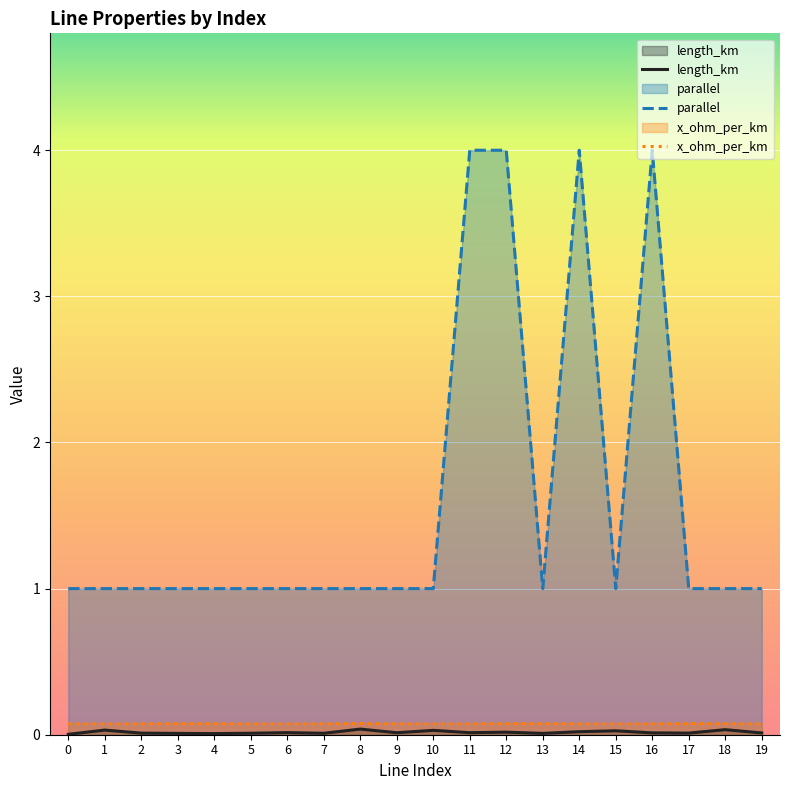

Reading right to left, extract all data points from this chart.

length_km: 0.0	0.0	0.0	0.0	0.0	0.0	0.0	0.0	0.0	0.0	0.0	0.0	0.0	0.0	0.0	0.0	0.0	0.0	0.0	0.0
parallel: 1.0	1.0	1.0	4.0	1.0	4.0	1.0	4.0	4.0	1.0	1.0	1.0	1.0	1.0	1.0	1.0	1.0	1.0	1.0	1.0
x_ohm_per_km: 0.1	0.1	0.1	0.1	0.1	0.1	0.1	0.1	0.1	0.1	0.1	0.1	0.1	0.1	0.1	0.1	0.1	0.1	0.1	0.1